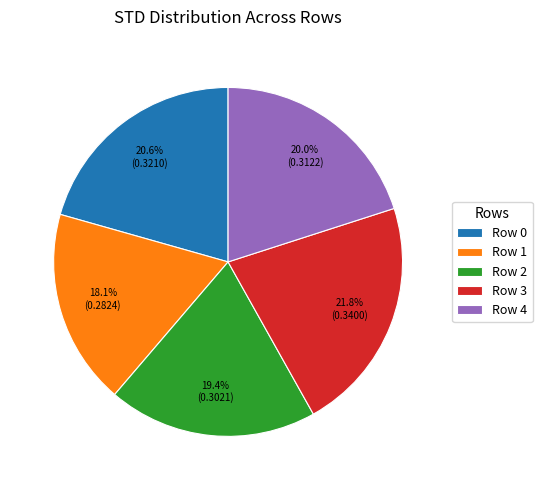

To the nearest percent, what percentage of the pie is Row 4?

20%